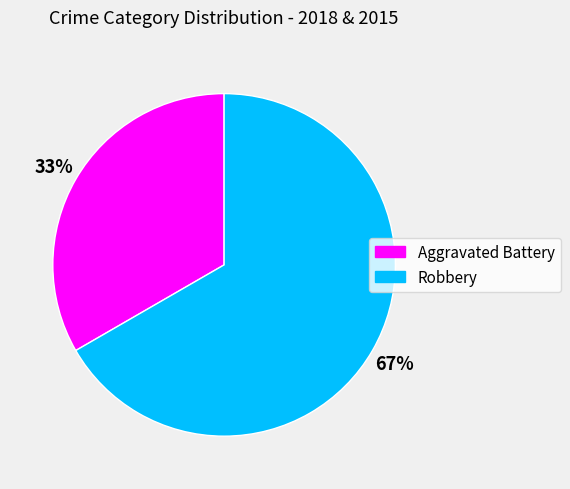

The Robbery slice represents 53% of the pie. True or false?

False